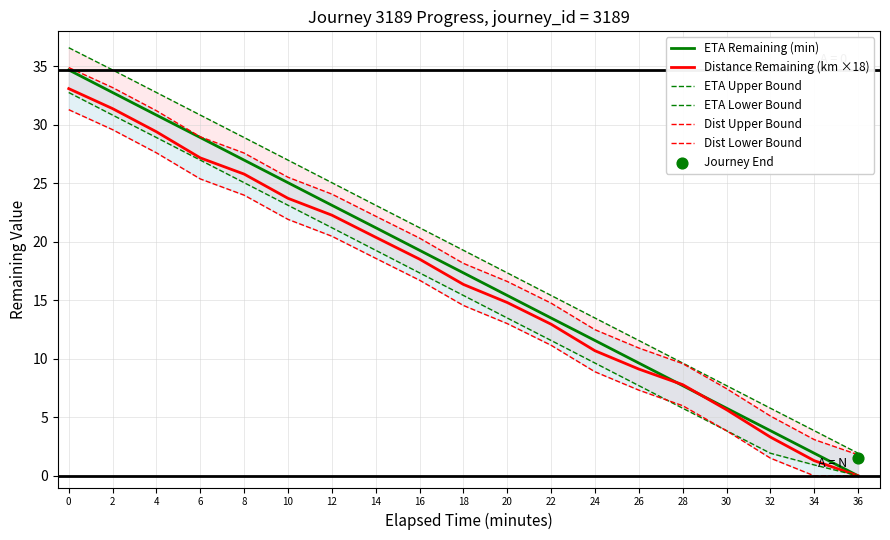

Which series has the largest Y range (max minus min)?

ETA Remaining (min)